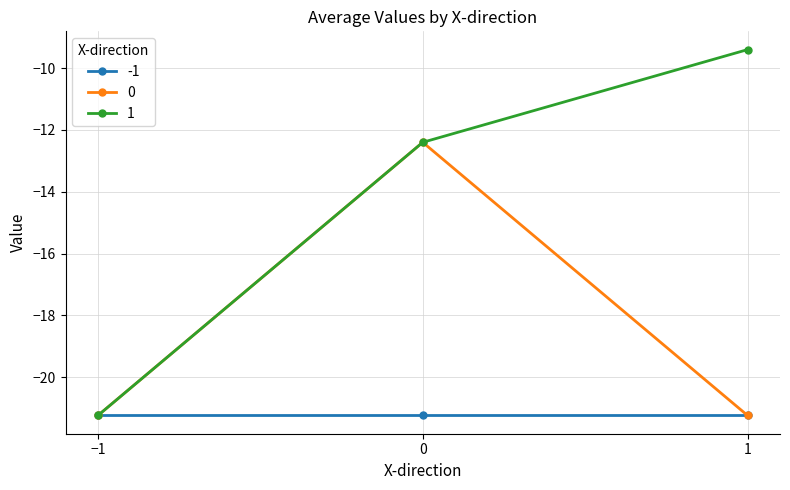

The value of 1 at −1 is -21.2. True or false?

True